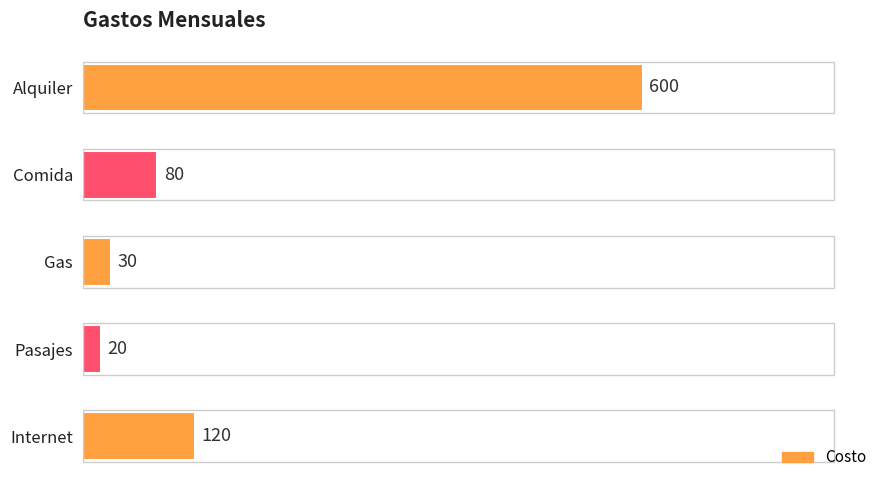

Count the number of categories in the chart.

5